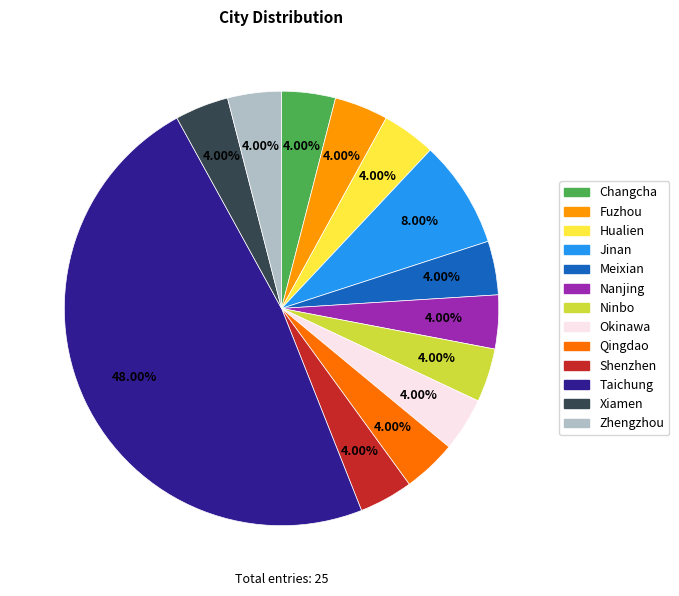

To the nearest percent, what percentage of the pie is Nanjing?

4%